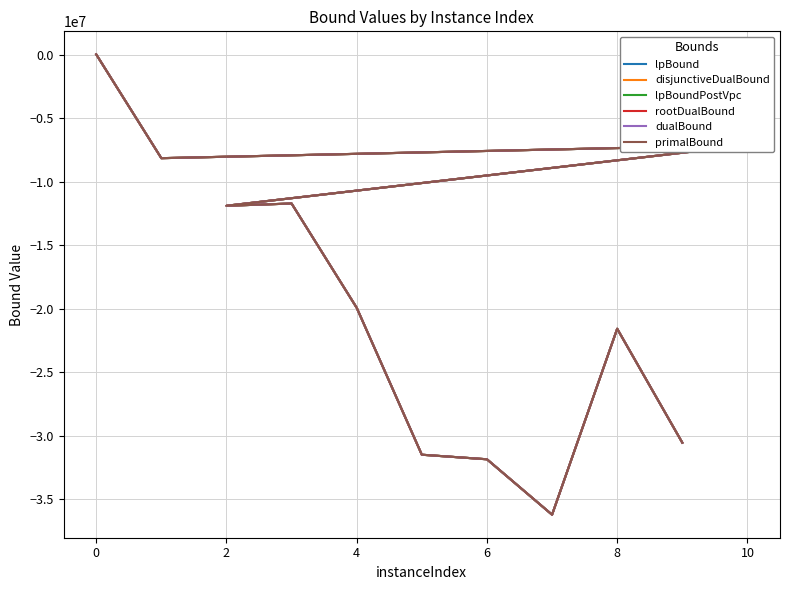

How many lines are shown in the chart?

6